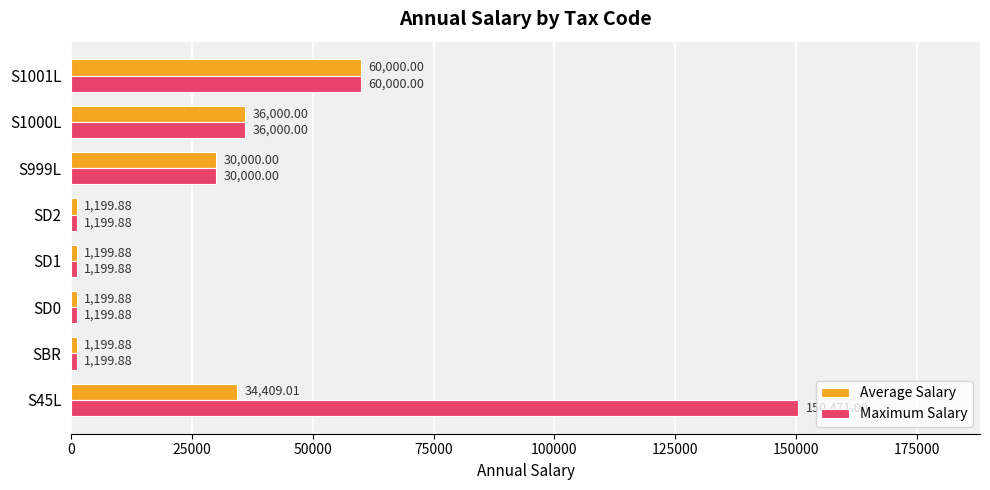

What is the total value across all series at S45L?

184880.0